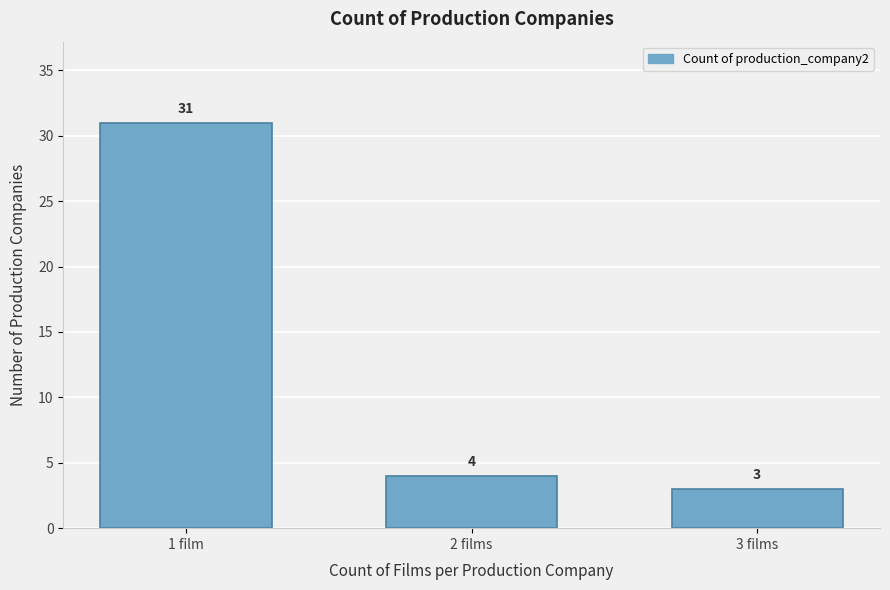

Reading right to left, what are all the values shown in this chart?

3 films=3	2 films=4	1 film=31